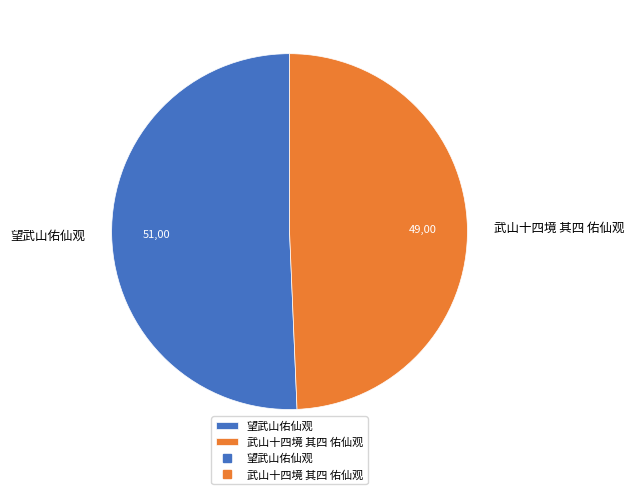

What is the smallest slice in the pie chart?

武山十四境 其四 佑仙观